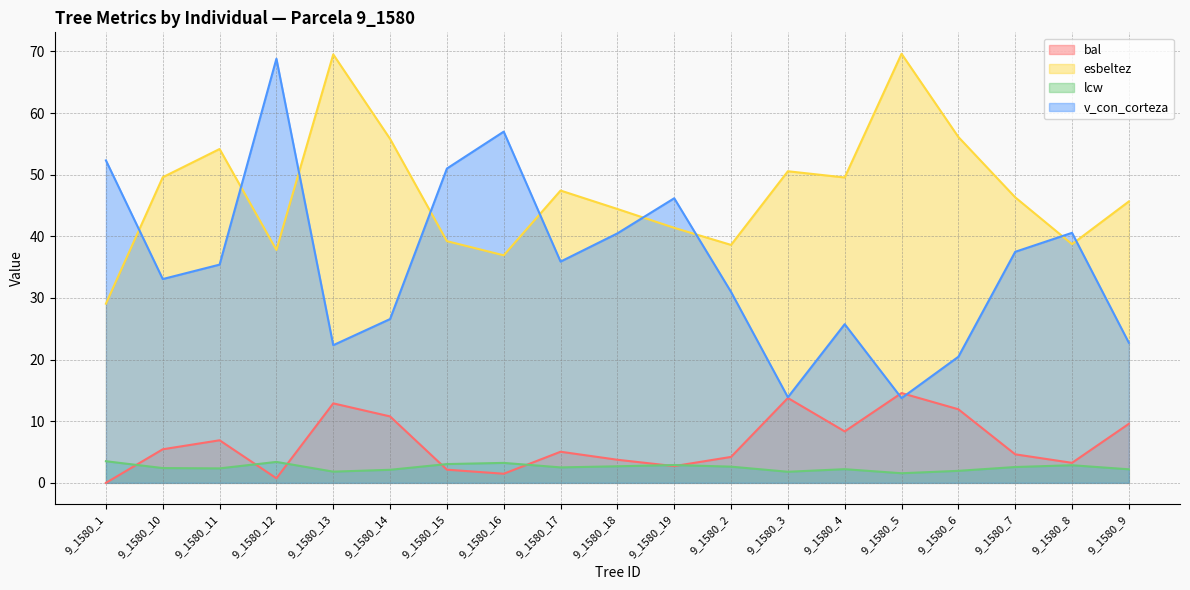

Read the esbeltez value at 9_1580_17.

47.4